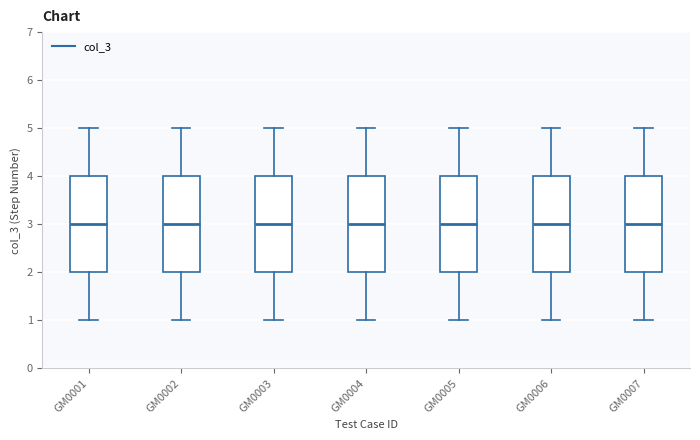

Reading left to right, read every box against the y-axis: the position of its median line, the range the box covers, and the ends of its whiskers. The values are not printed on the chart, so give them approximately, as read against the axis.

GM0001: median 3, box 2 to 4, whiskers 1 to 5
GM0002: median 3, box 2 to 4, whiskers 1 to 5
GM0003: median 3, box 2 to 4, whiskers 1 to 5
GM0004: median 3, box 2 to 4, whiskers 1 to 5
GM0005: median 3, box 2 to 4, whiskers 1 to 5
GM0006: median 3, box 2 to 4, whiskers 1 to 5
GM0007: median 3, box 2 to 4, whiskers 1 to 5